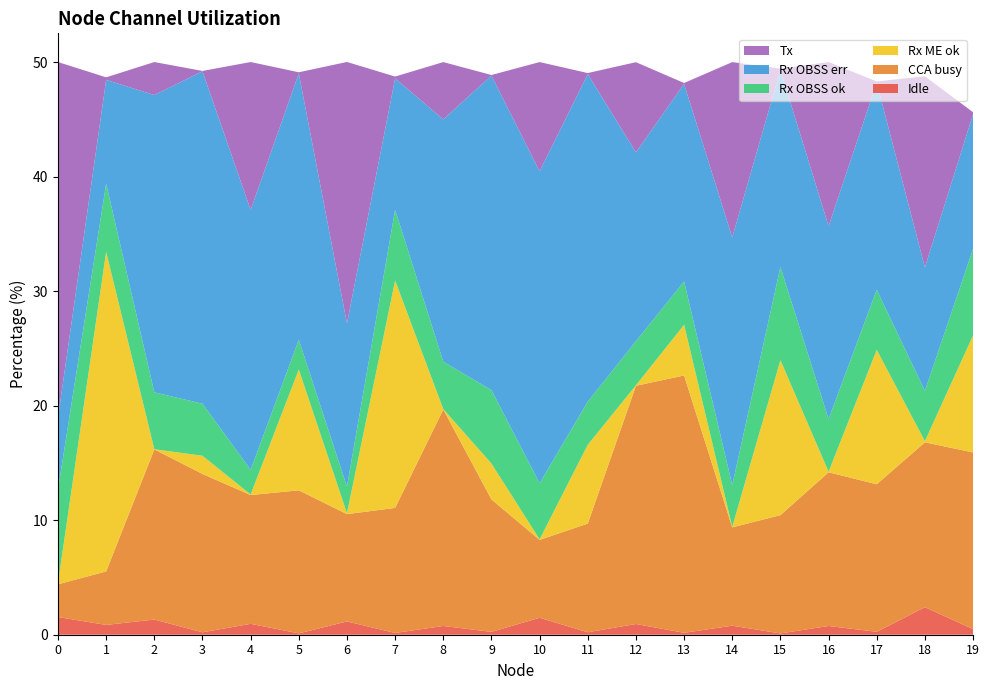

Reading left to right, transcribe all the data shown in this chart.

Idle: 0=1.5	1=0.9	2=1.3	3=0.2	4=1.0	5=0.1	6=1.2	7=0.2	8=0.8	9=0.2	10=1.5	11=0.2	12=0.9	13=0.2	14=0.8	15=0.1	16=0.8	17=0.3	18=2.4	19=0.5
CCA busy: 0=2.9	1=4.7	2=14.9	3=13.8	4=11.2	5=12.5	6=9.4	7=10.9	8=18.9	9=11.6	10=6.8	11=9.5	12=20.8	13=22.5	14=8.6	15=10.3	16=13.4	17=12.9	18=14.4	19=15.4
Rx ME ok: 0=0.1	1=27.9	2=0.0	3=1.6	4=0.0	5=10.5	6=0.1	7=19.9	8=0.0	9=3.1	10=0.0	11=6.9	12=0.0	13=4.4	14=0.1	15=13.5	16=0.1	17=11.7	18=0.1	19=10.2
Rx OBSS ok: 0=8.2	1=6.0	2=5.0	3=4.5	4=2.2	5=2.6	6=2.3	7=6.2	8=4.1	9=6.4	10=4.9	11=3.8	12=3.8	13=3.8	14=3.6	15=8.1	16=4.6	17=5.2	18=4.4	19=7.6
Rx OBSS err: 0=6.3	1=9.1	2=26.0	3=29.0	4=22.7	5=23.3	6=14.3	7=11.5	8=21.2	9=27.5	10=27.2	11=28.6	12=16.5	13=17.3	14=21.6	15=17.2	16=16.8	17=18.1	18=10.8	19=11.8
Tx: 0=31.0	1=0.2	2=2.9	3=0.0	4=12.9	5=0.1	6=22.8	7=0.2	8=5.0	9=0.0	10=9.5	11=0.1	12=7.9	13=0.1	14=15.3	15=0.1	16=14.3	17=0.1	18=16.7	19=0.2